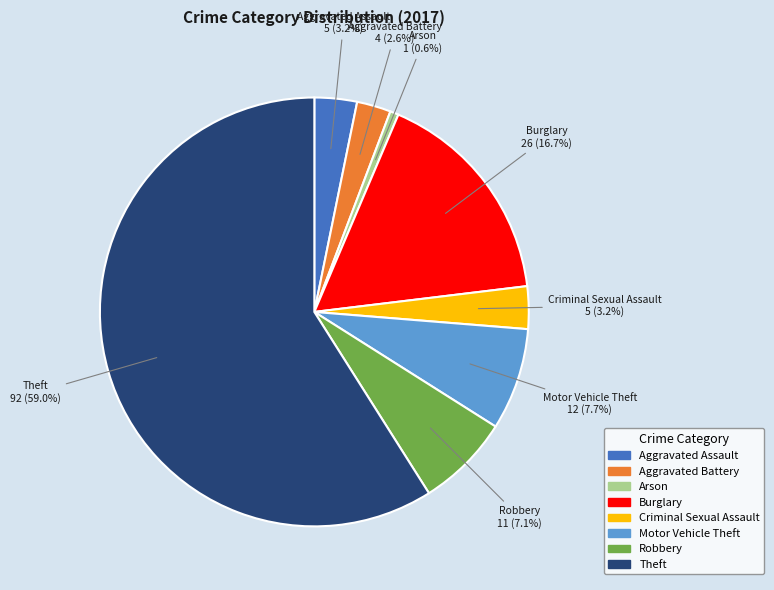

True or false: Burglary accounts for 9% of the total.

False